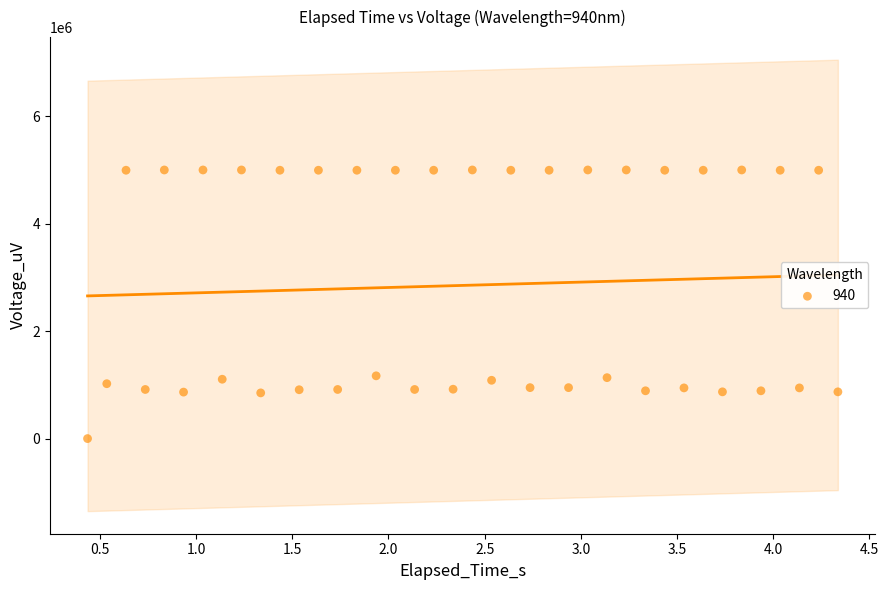

What is the range of Y values (max minus min)?

5000000